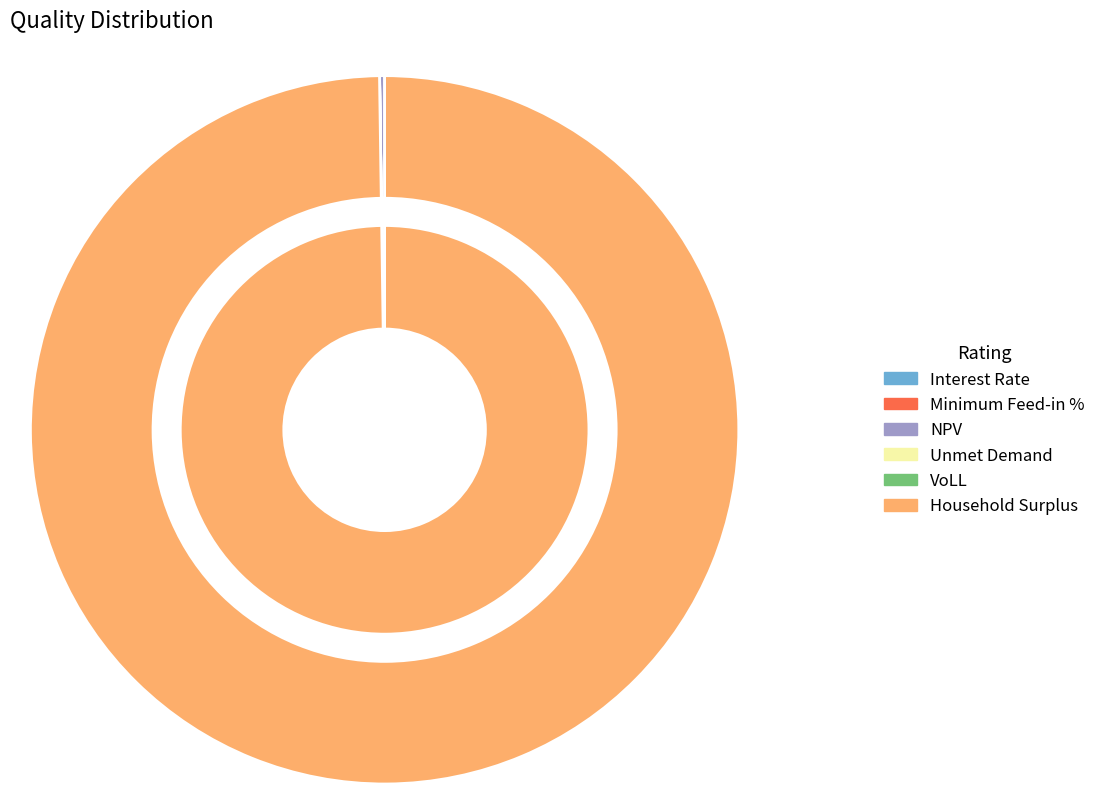

Does Minimum Feed-in % account for over 50% of the chart?

No